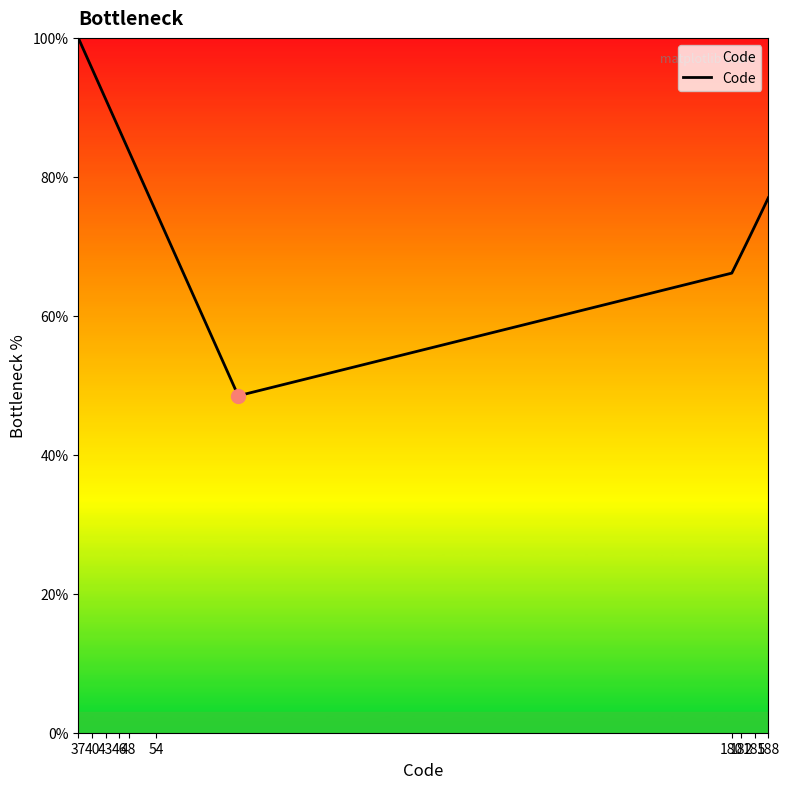

What is the difference between the maximum and minimum values?

51.5